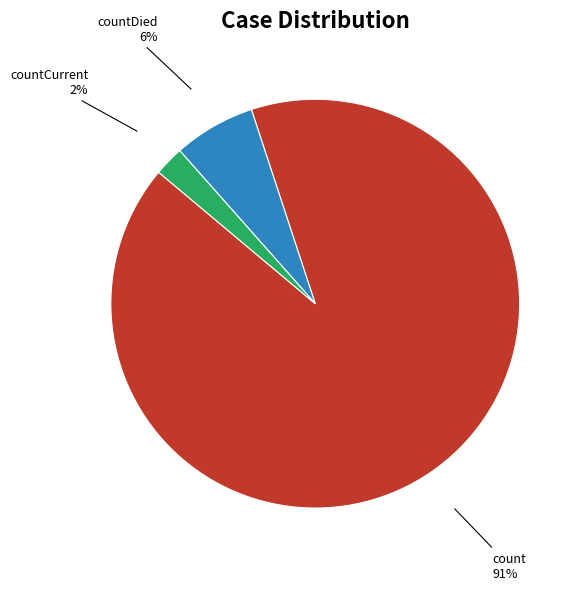

Is there a majority slice in this chart?

Yes